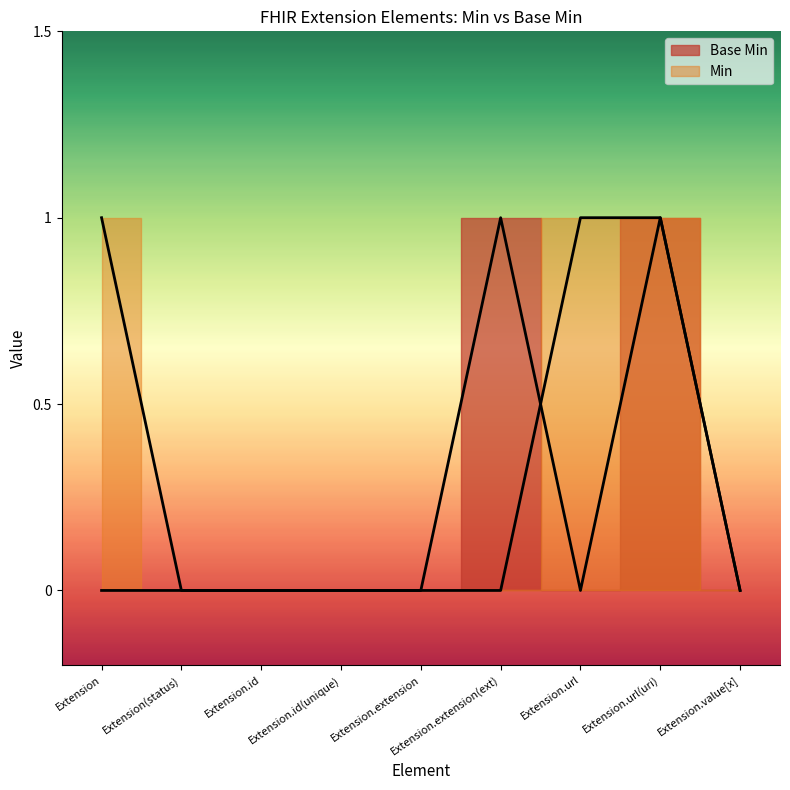

List the labels in order of value, smallest first.

Extension, Extension(status), Extension.id, Extension.id(unique), Extension.extension, Extension.url, Extension.value[x], Extension.extension(ext), Extension.url(uri)